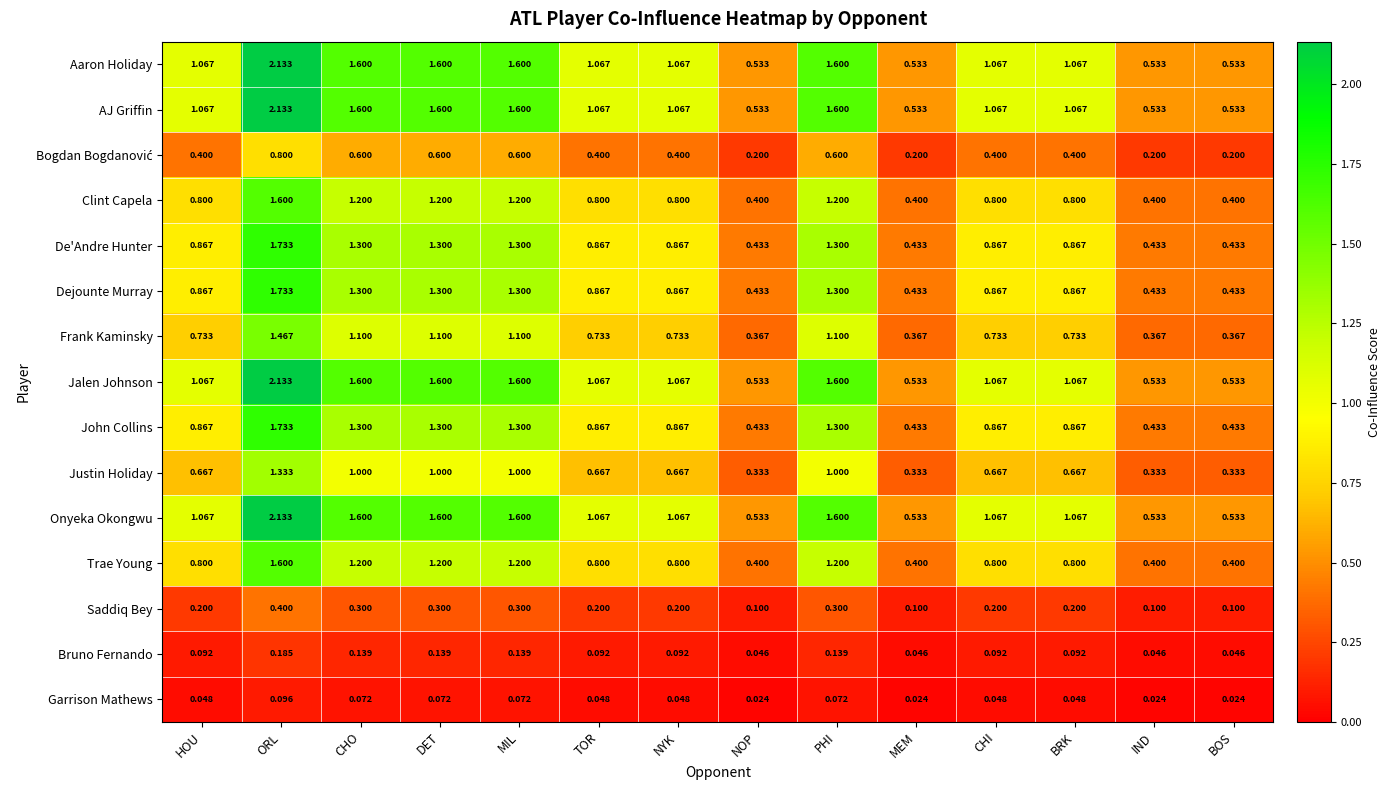

Where does the Aaron Holiday series first go above 1?

HOU